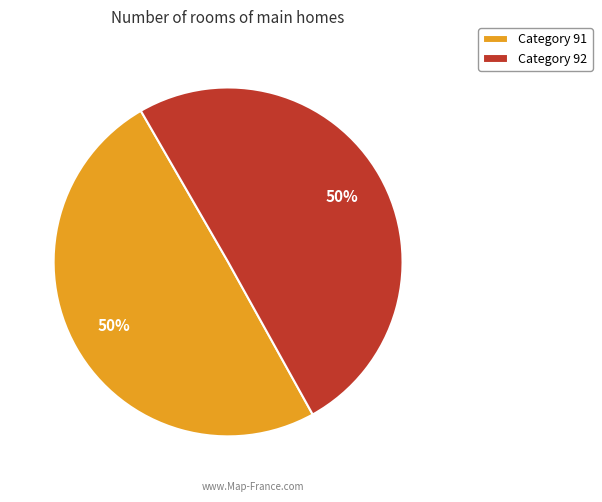

Is the sum of Category 92 and Category 91 greater than half?

Yes